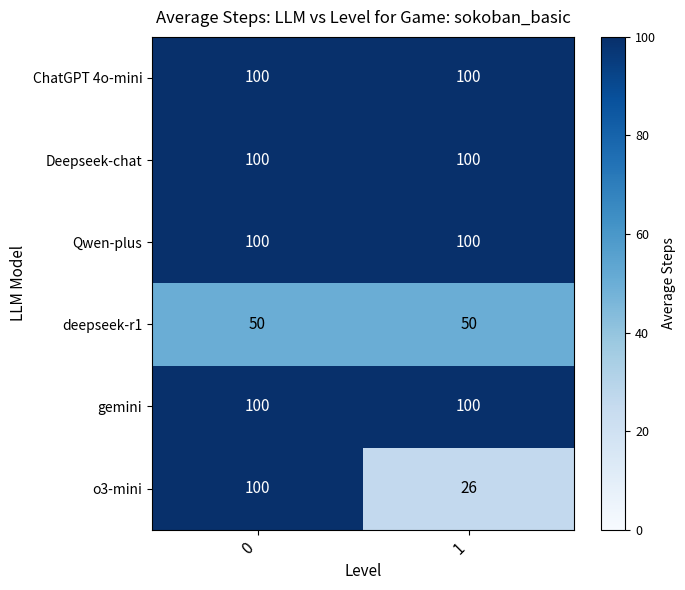

What is the difference between the o3-mini values at 0 and 1?

74